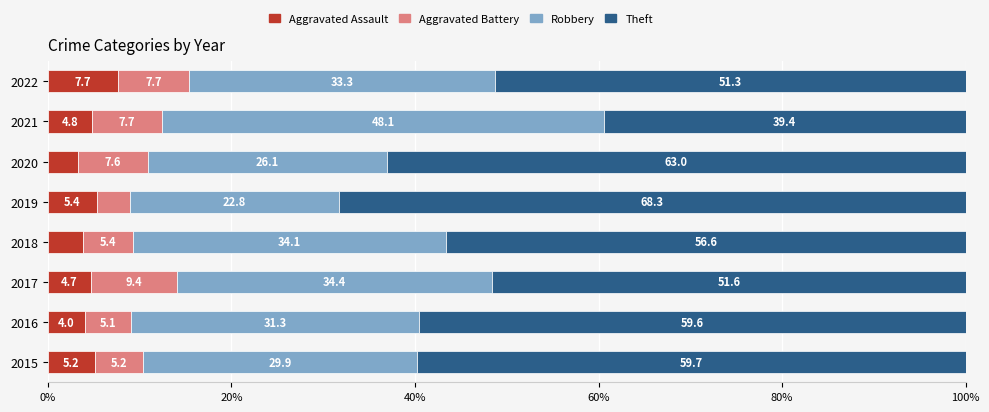

What are all the series names shown in the legend?

Aggravated Assault, Aggravated Battery, Robbery, Theft